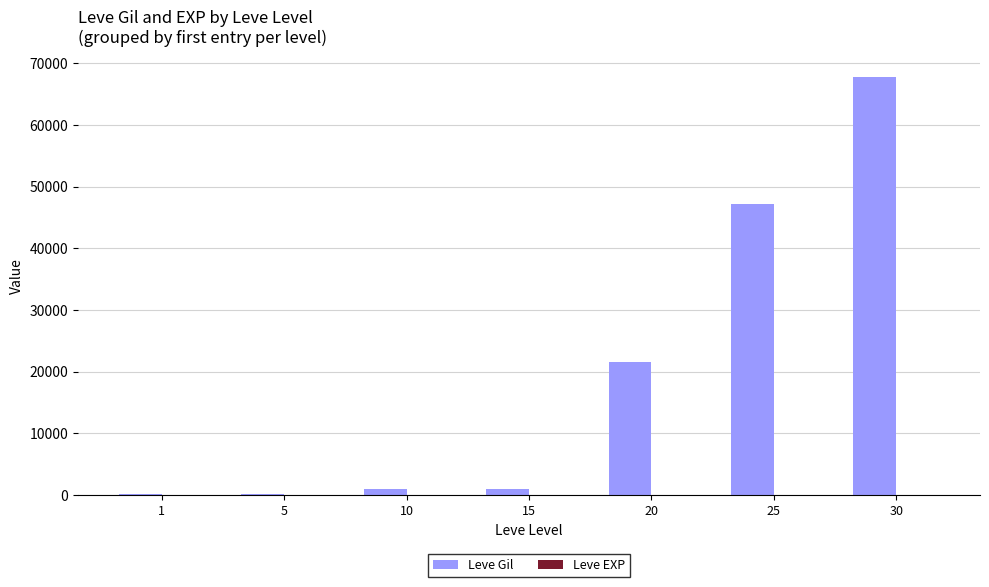

Between 10 and 25, which series saw the biggest shift?

Leve Gil